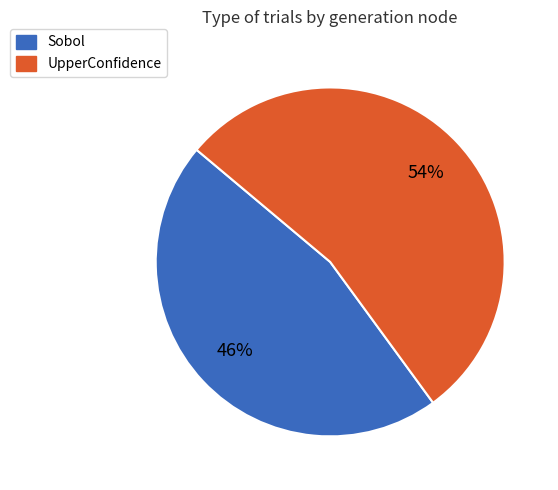

Which has a higher value, Sobol or UpperConfidence?

UpperConfidence